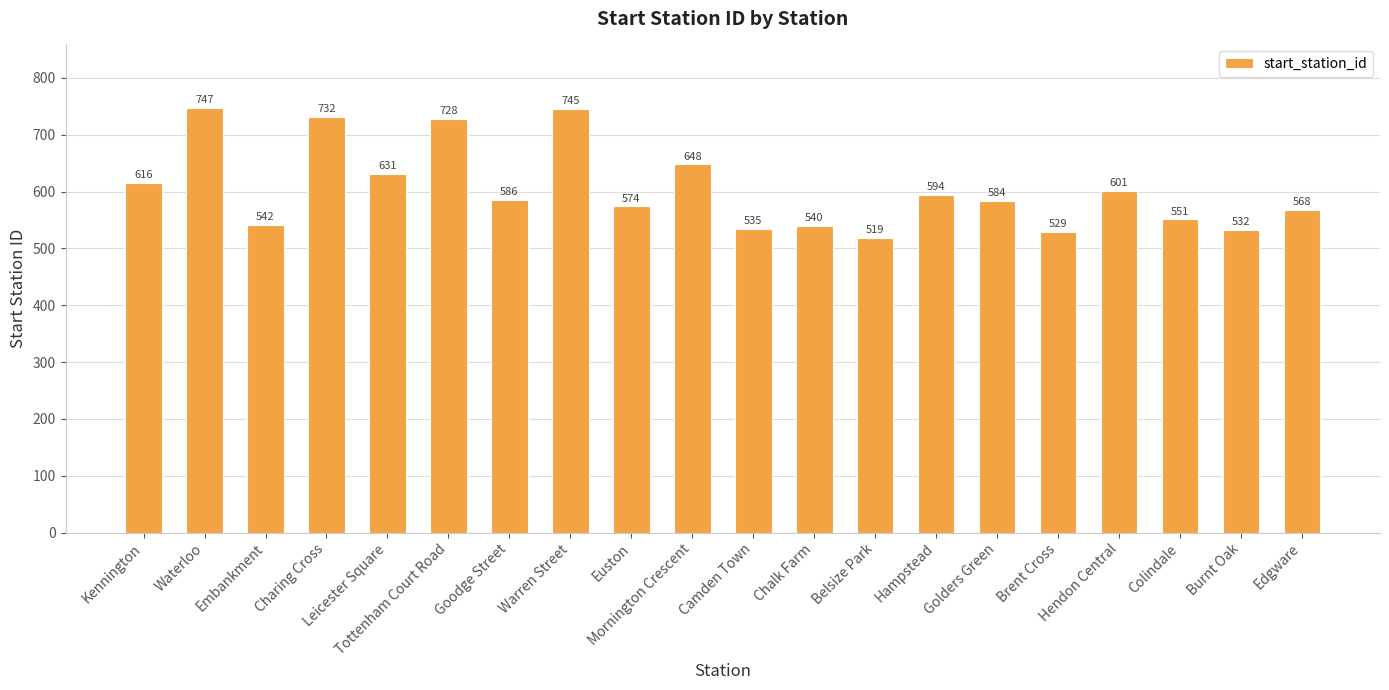

Reading left to right, what are all the values shown in this chart?

616	747	542	732	631	728	586	745	574	648	535	540	519	594	584	529	601	551	532	568